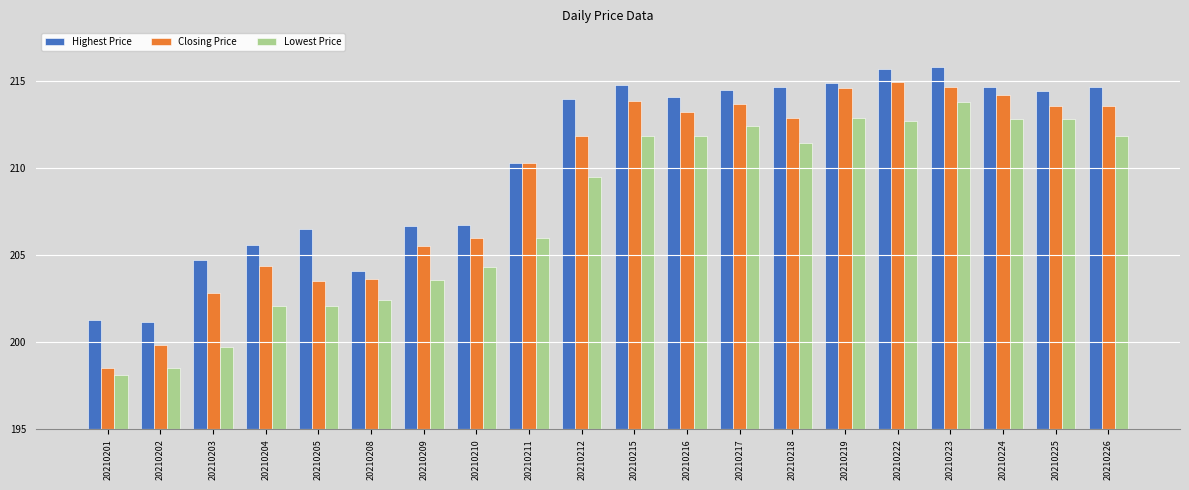

What is the difference between the Highest Price values at 20210205 and 20210225?

7.9